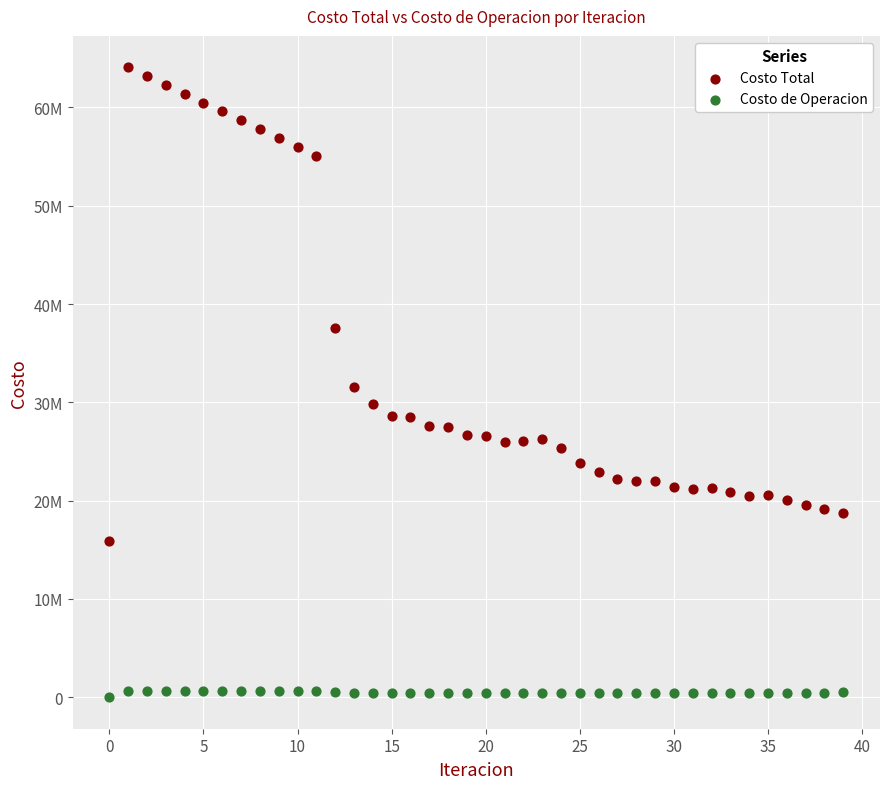

Which series reaches the minimum Y coordinate?

Costo de Operacion